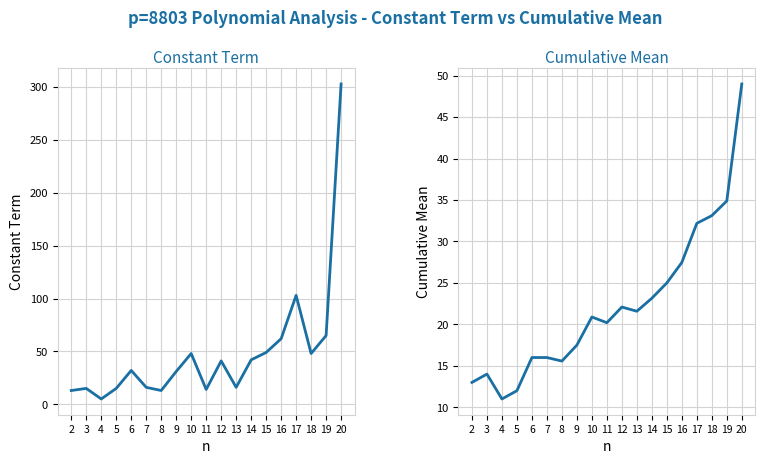

At which category is the sum across all series the highest?

20